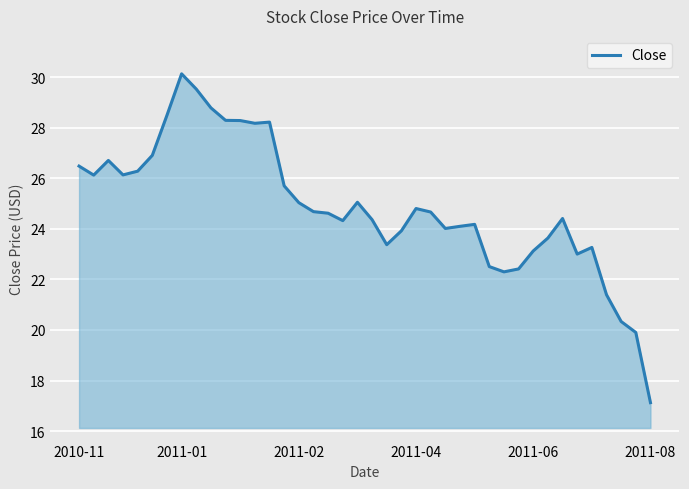

What is the greatest value displayed?

30.1